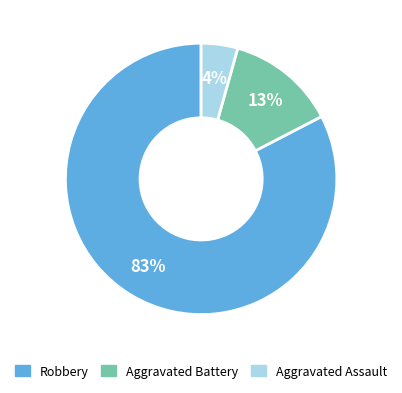

How many slices are in this pie chart?

3